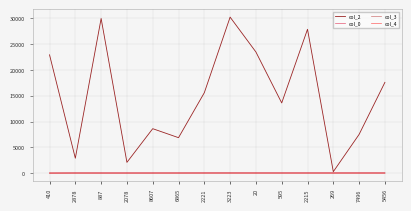

What is the maximum value shown in the chart?

30244